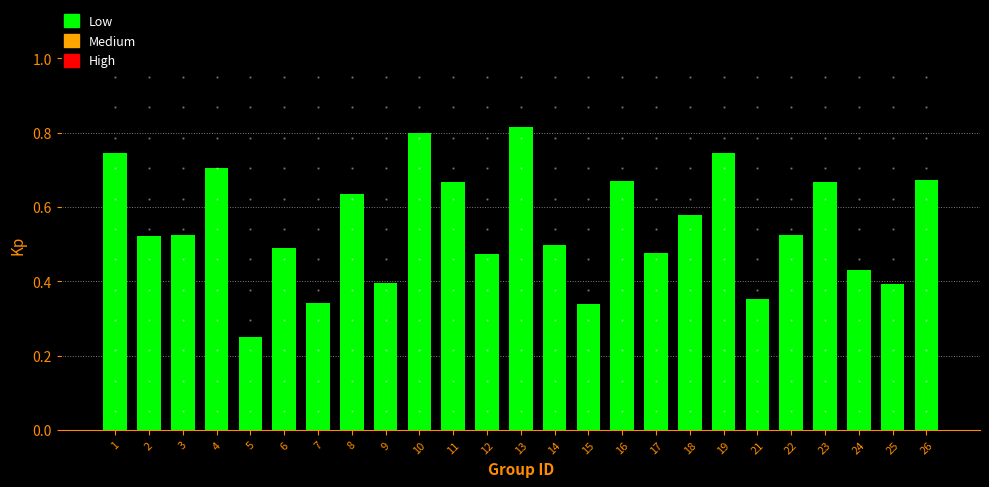

The chart shows a value of 0.7 at 16. True or false?

True